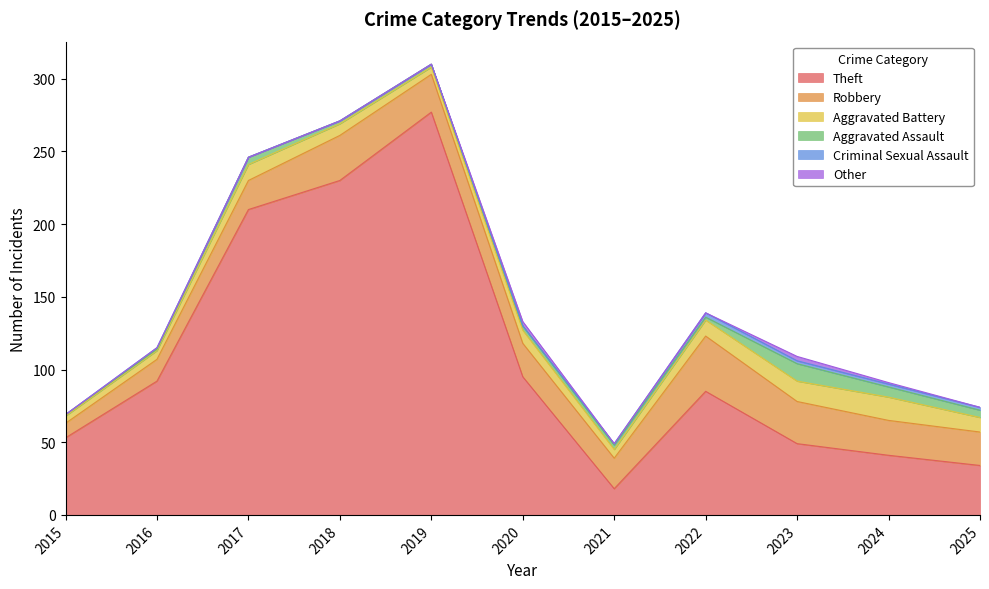

True or false: Other and Theft cross at least once.

False